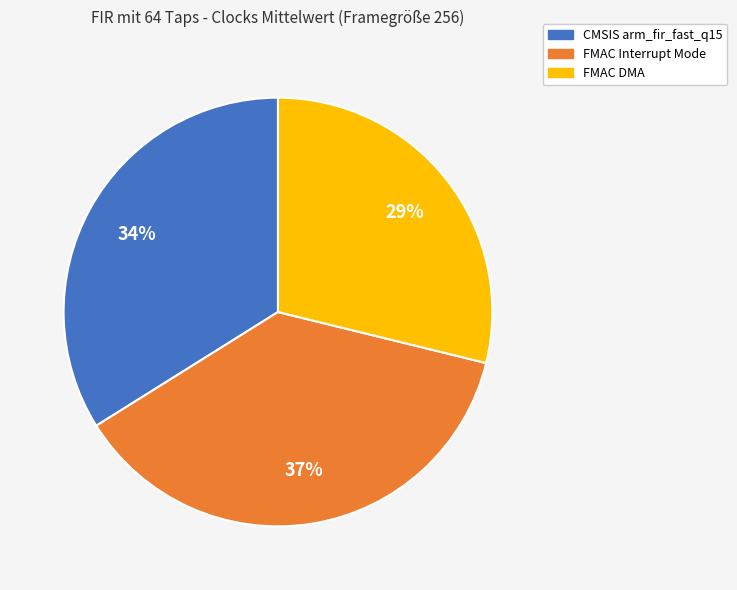

Which category has the smallest portion of the pie?

FMAC DMA